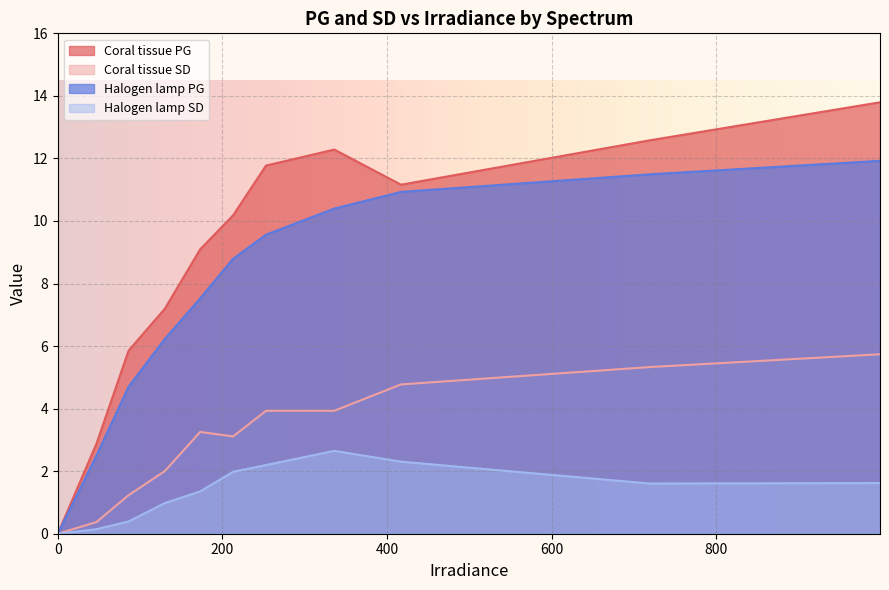

How many lines are shown in the chart?

4